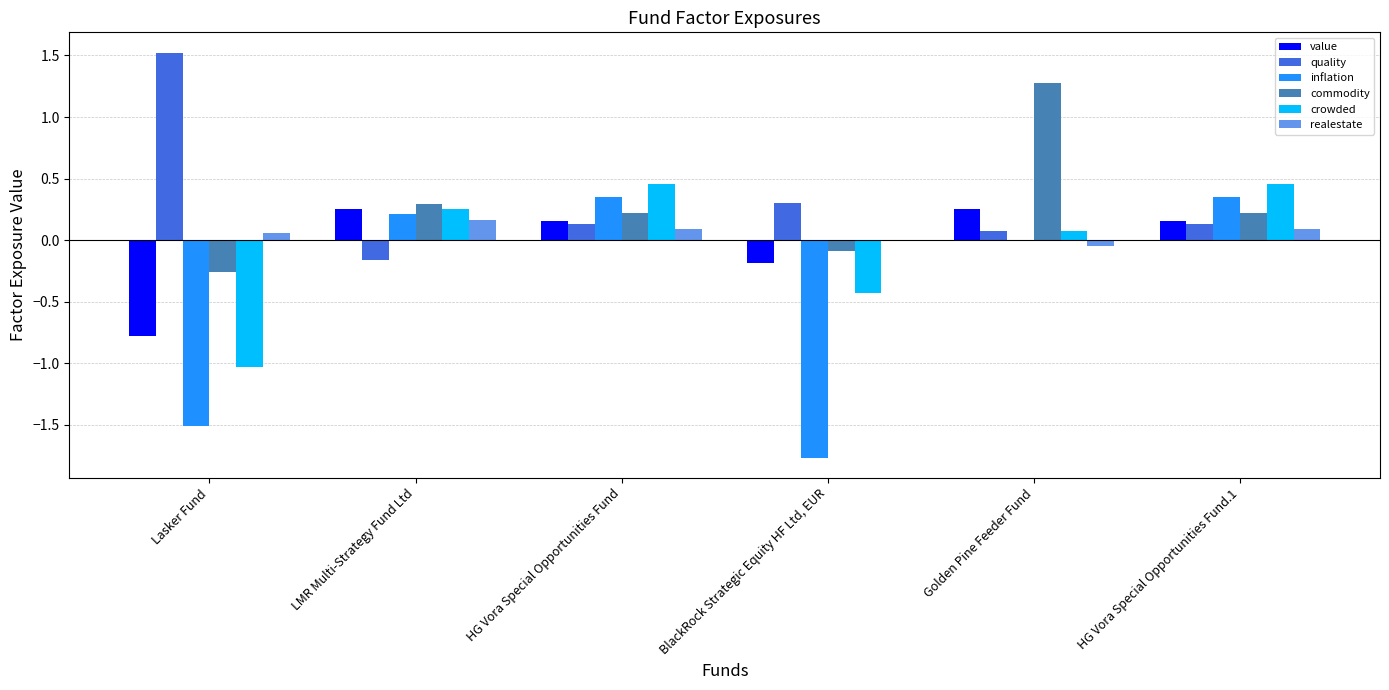

Which category has the highest value in the quality series?

Lasker Fund